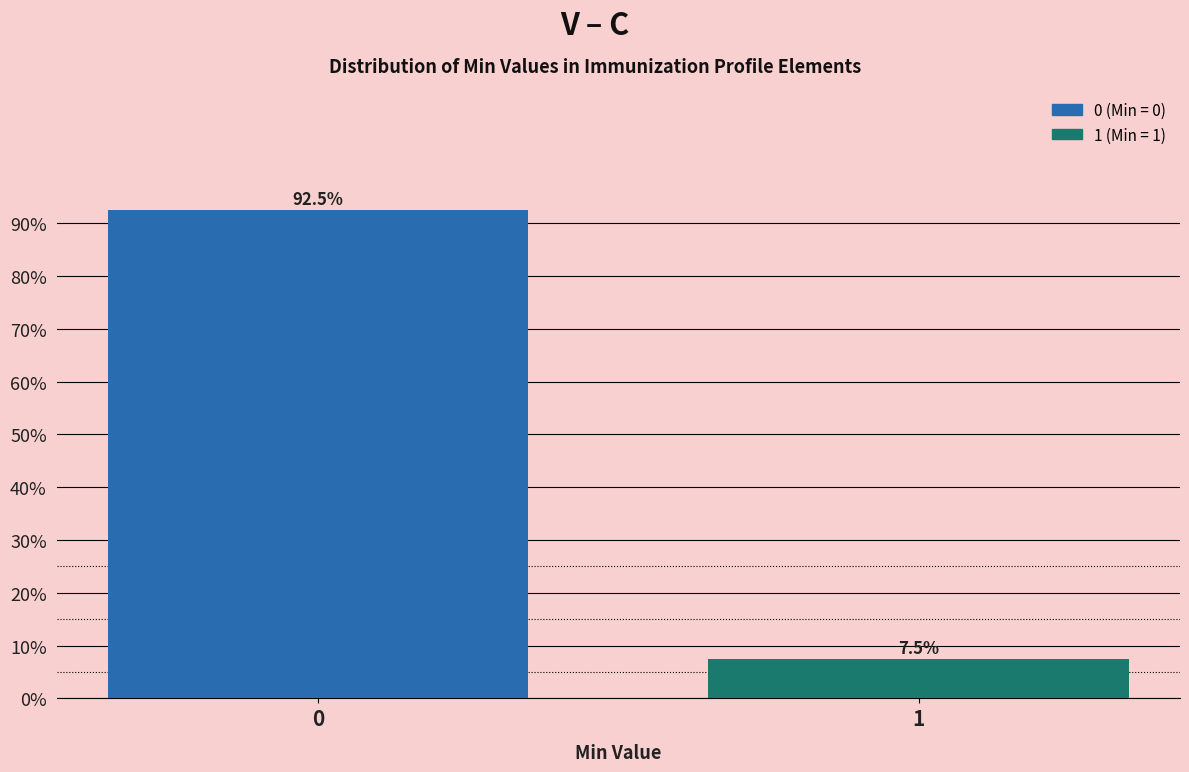

Reading left to right, extract all data points from this chart.

0=92.5	1=7.5